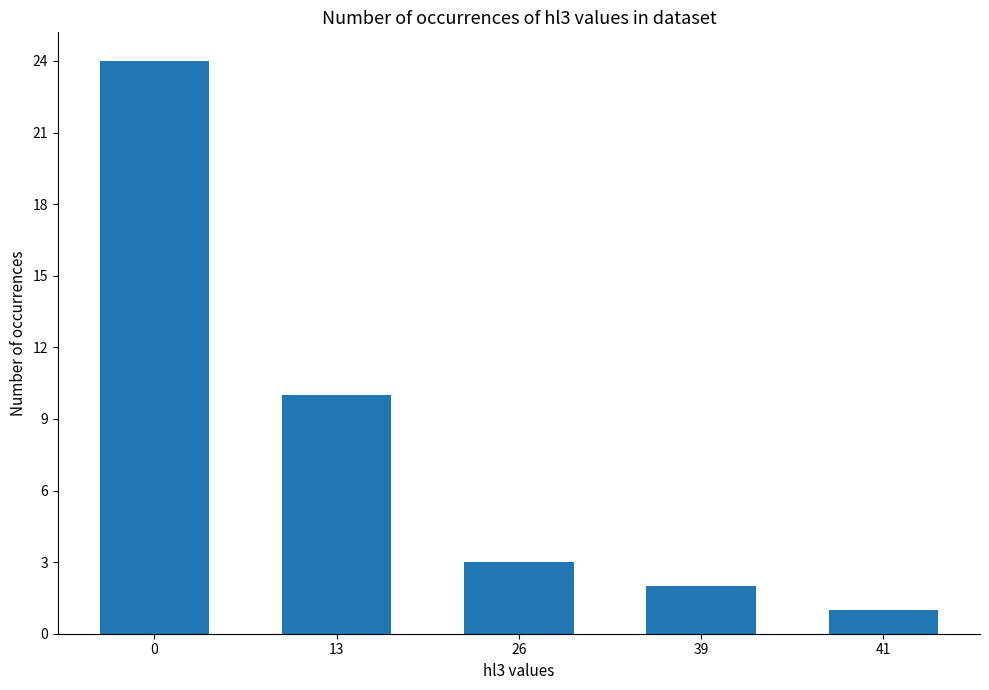

What is the greatest value displayed?

24